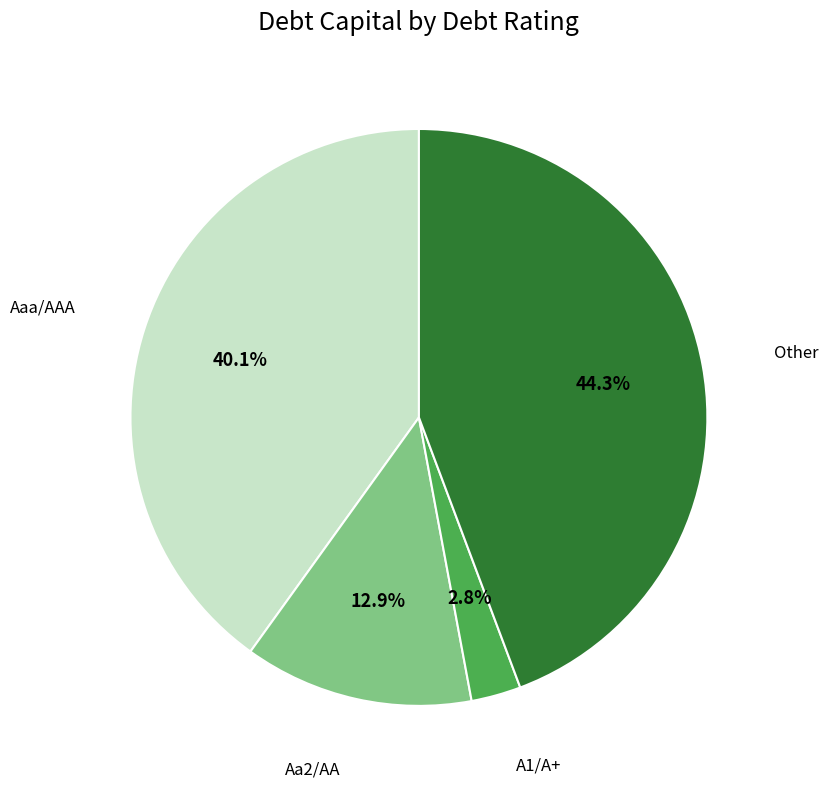

Does any single category account for the majority?

No